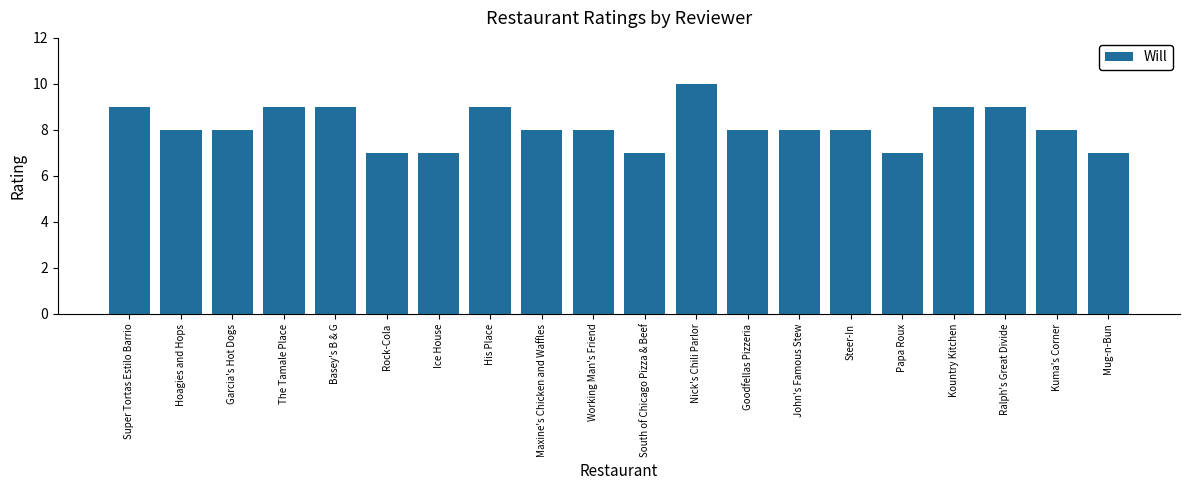

What is the approximate value at Kuma's Corner?

8